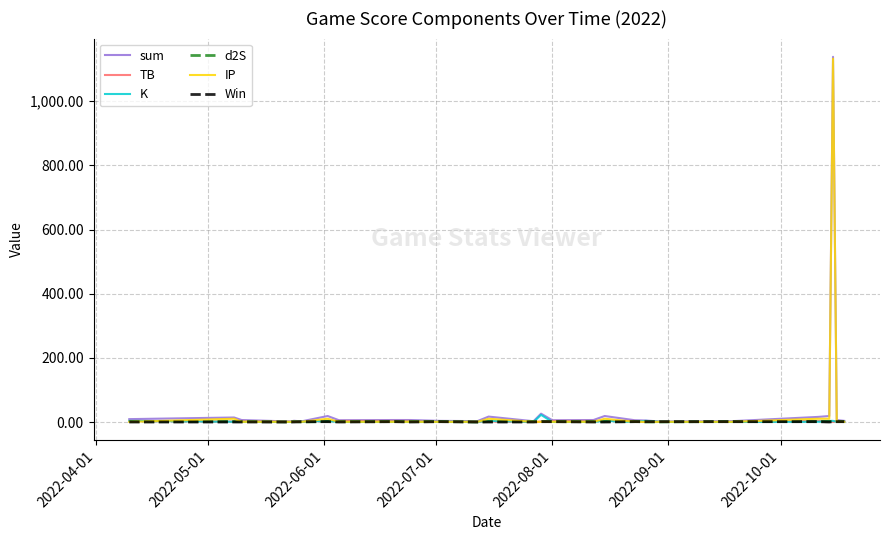

Which series has the largest range (max minus min)?

sum